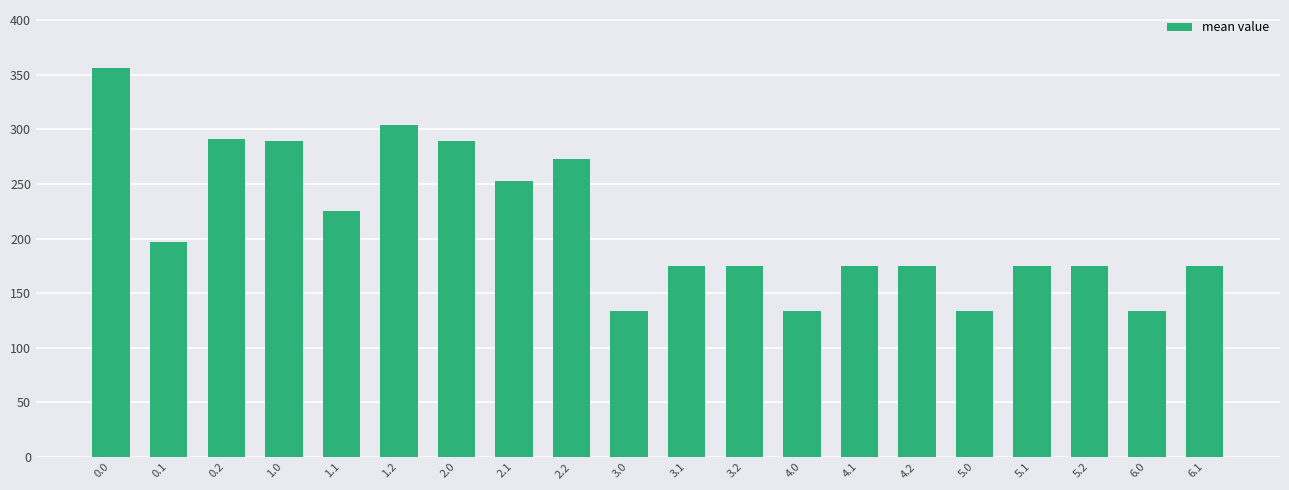

What is the label of the 9th bar from the left?

2.2